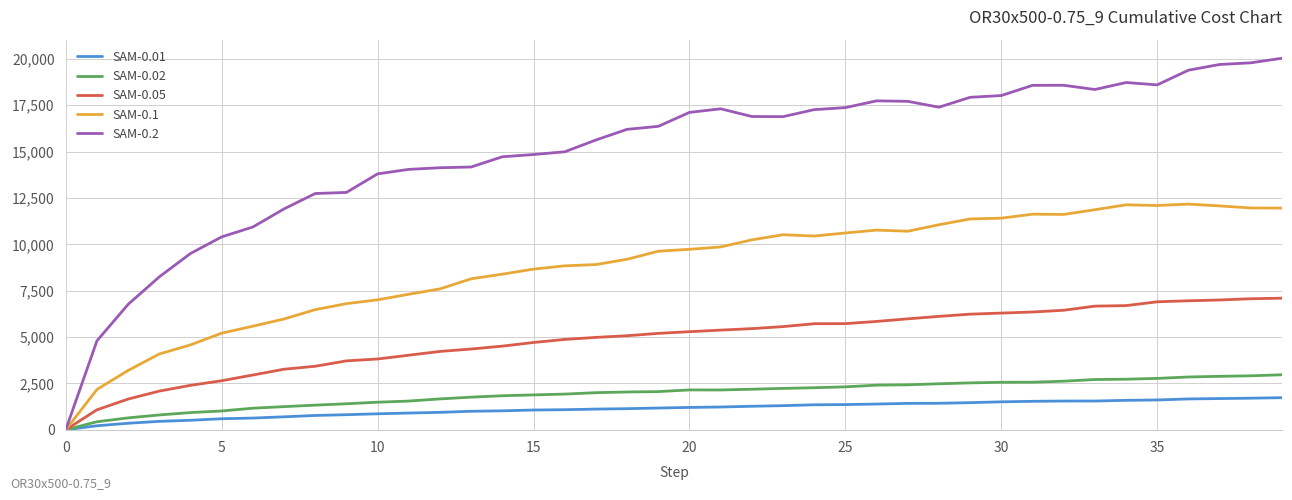

Which series has the largest total across all categories?

SAM-0.2